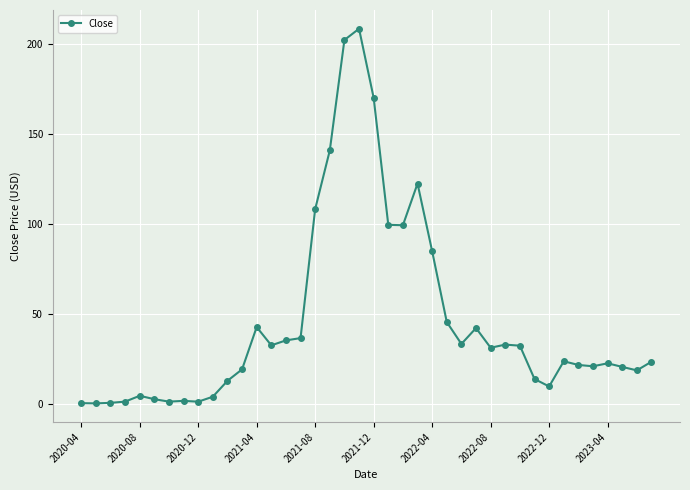

What is the difference between the maximum and minimum values?

208.1